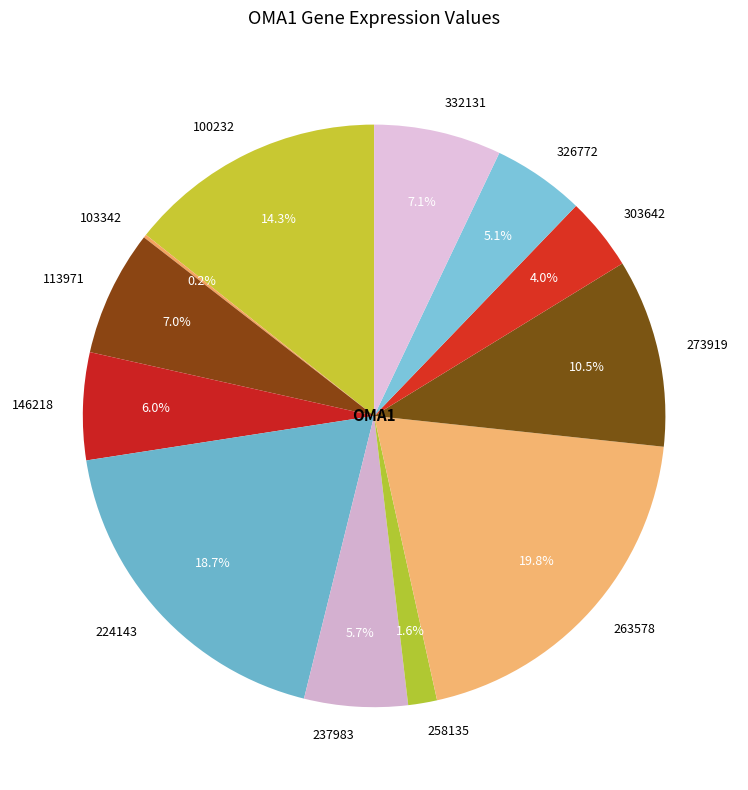

What is the largest slice in the pie chart?

263578